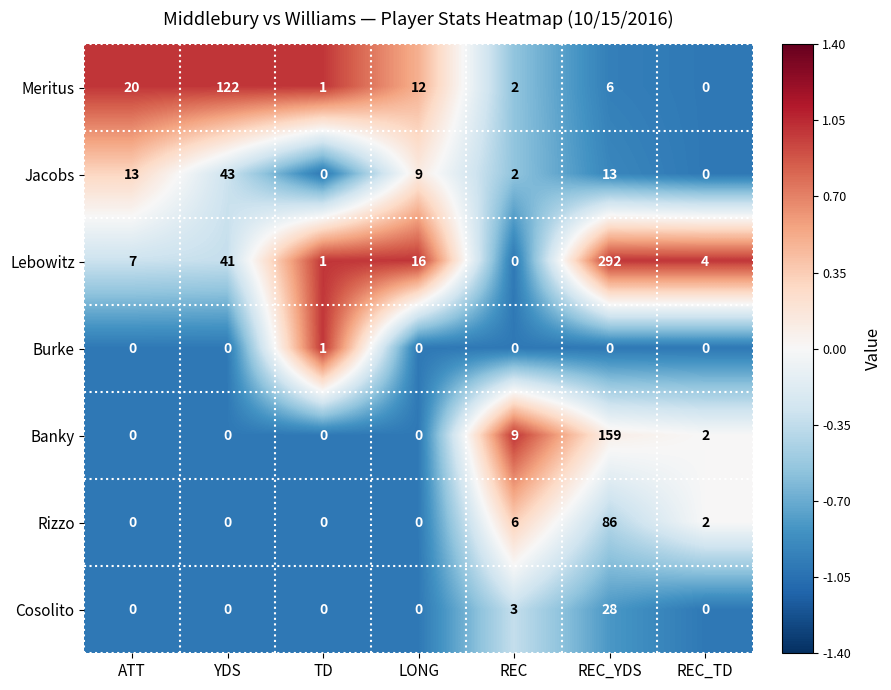

How many categories are shown in the chart?

7